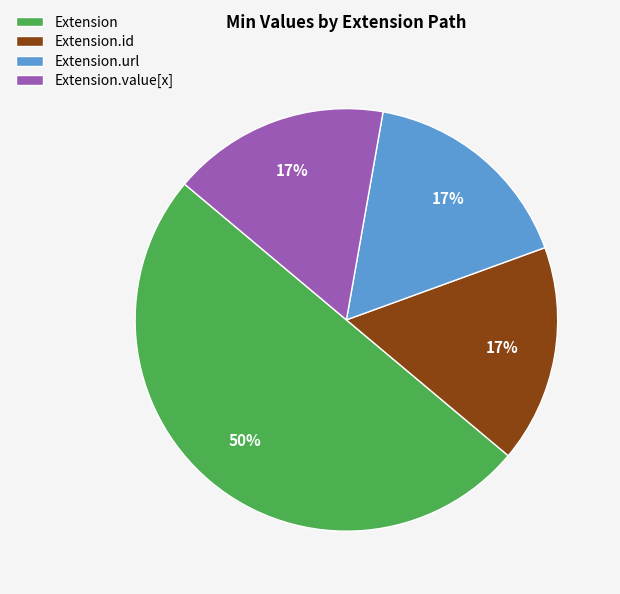

How many segments does this pie chart have?

4